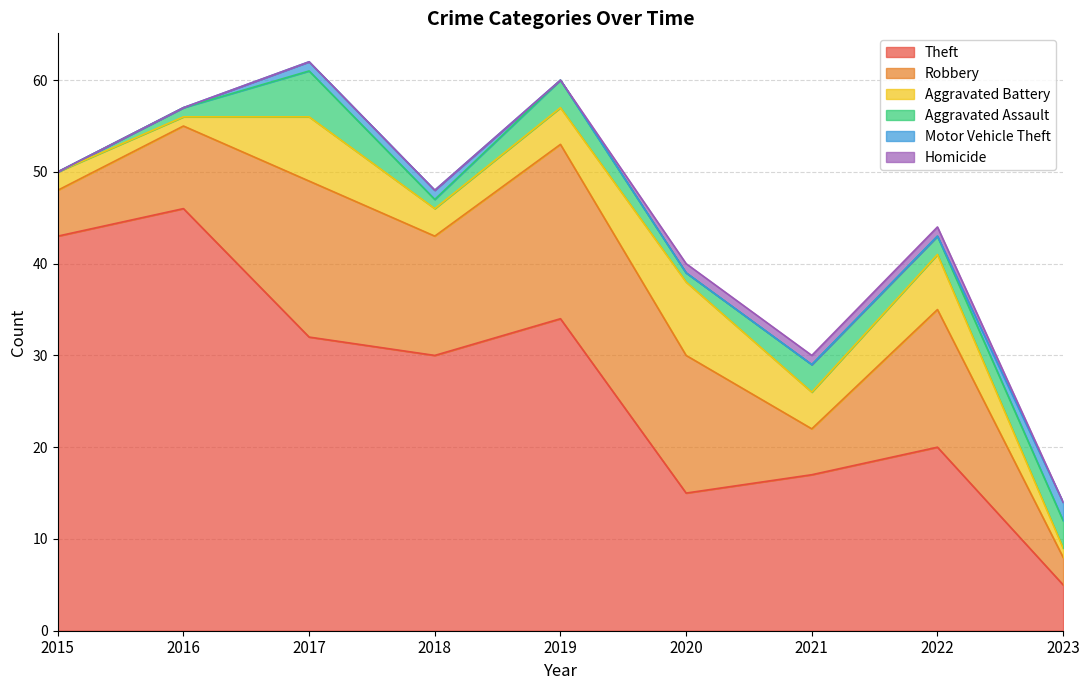

Reading left to right, extract all data points from this chart.

Theft: 43	46	32	30	34	15	17	20	5
Robbery: 5	9	17	13	19	15	5	15	3
Aggravated Battery: 2	1	7	3	4	8	4	6	1
Aggravated Assault: 0	1	5	1	3	1	3	2	3
Motor Vehicle Theft: 0	0	1	1	0	0	0	0	2
Homicide: 0	0	0	0	0	1	1	1	0